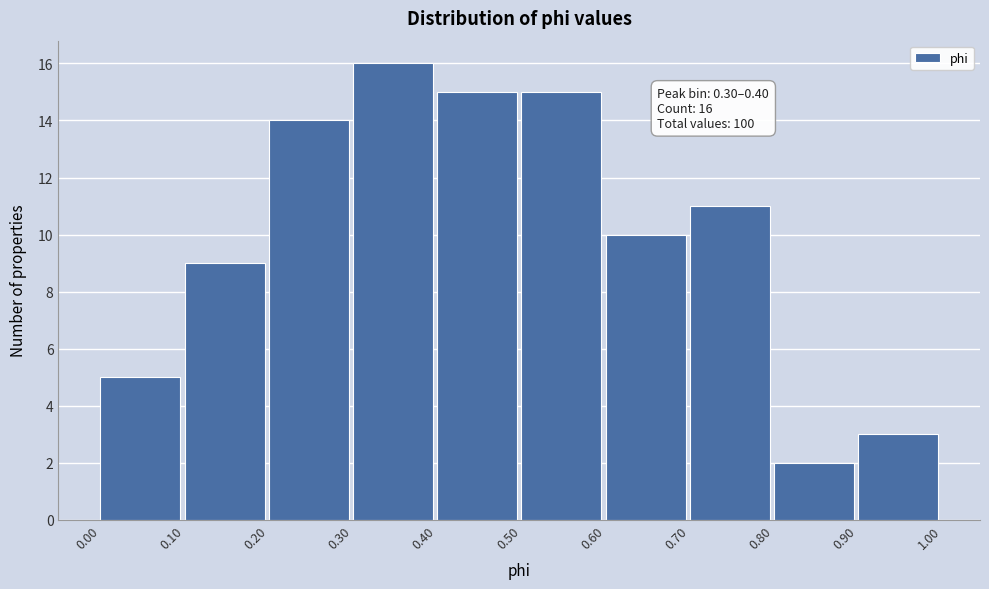

Over which range of the x-axis is the bar tallest?

0.30 to 0.40